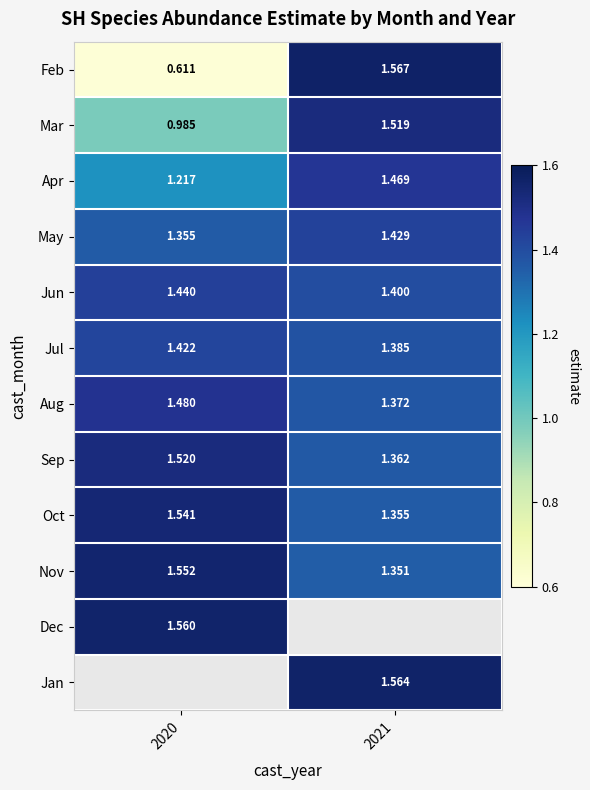

How many series are shown in this chart?

12